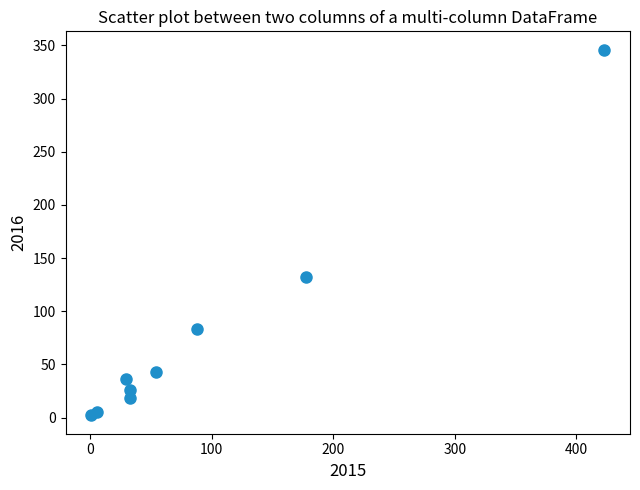

What Y value in the scatter plot is closest to 174?

132